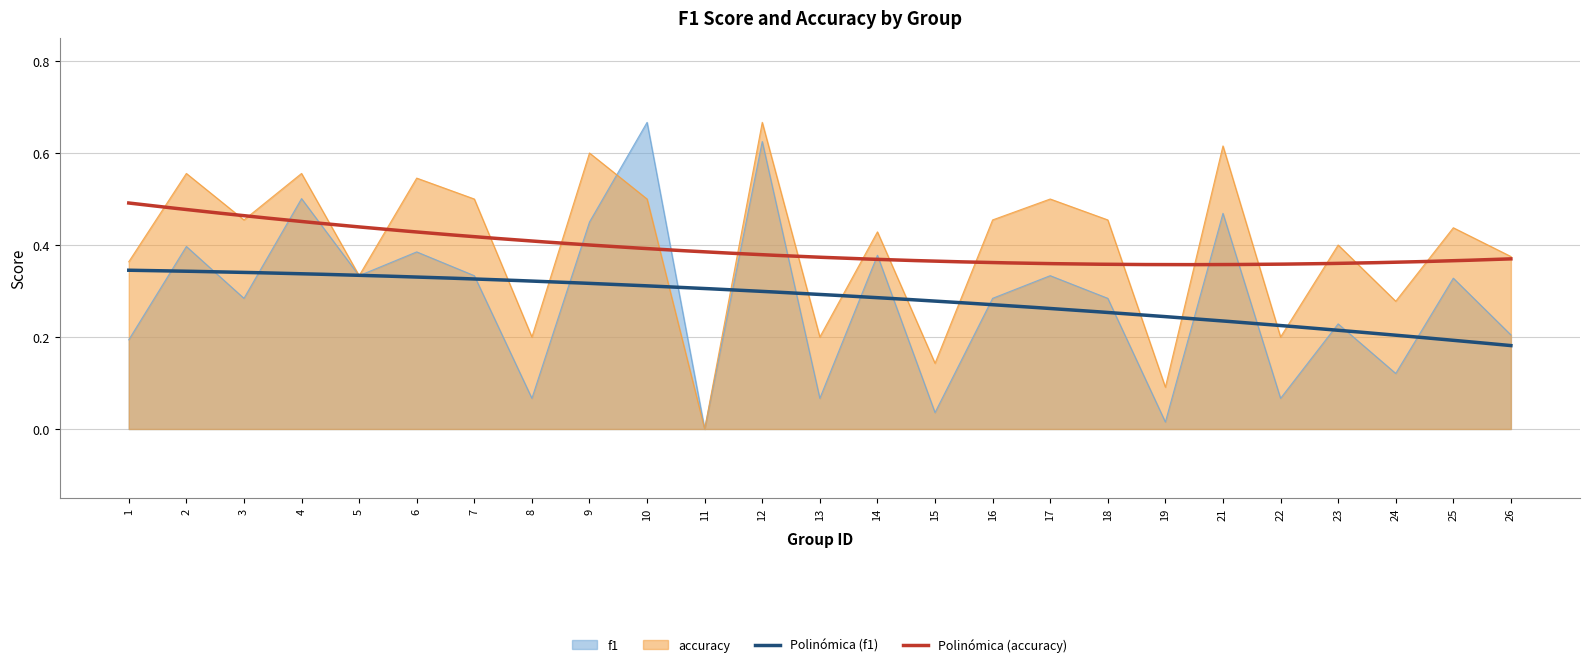

Does the chart display data point markers on the line(s)?

No